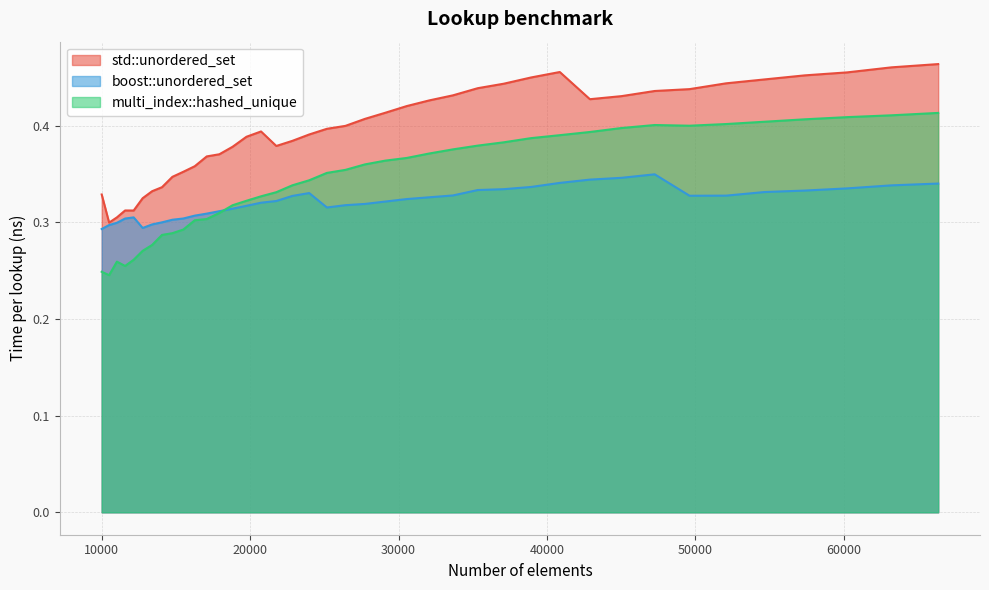

What is the difference between the second highest and minimum values in the boost::unordered_set series?

0.1